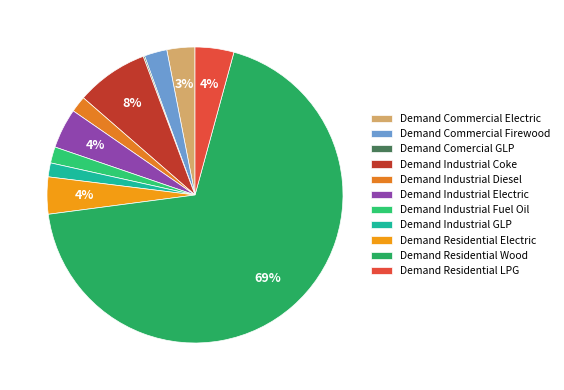

Does any single category account for the majority?

Yes